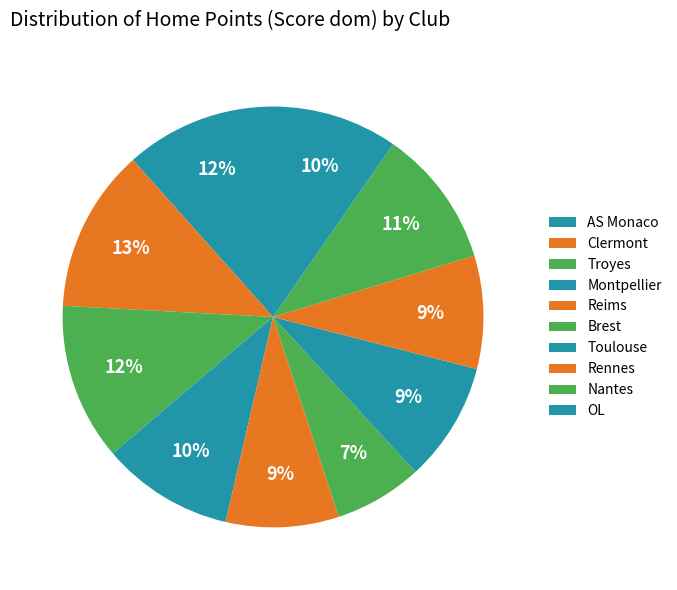

Count the number of slices in the pie.

10